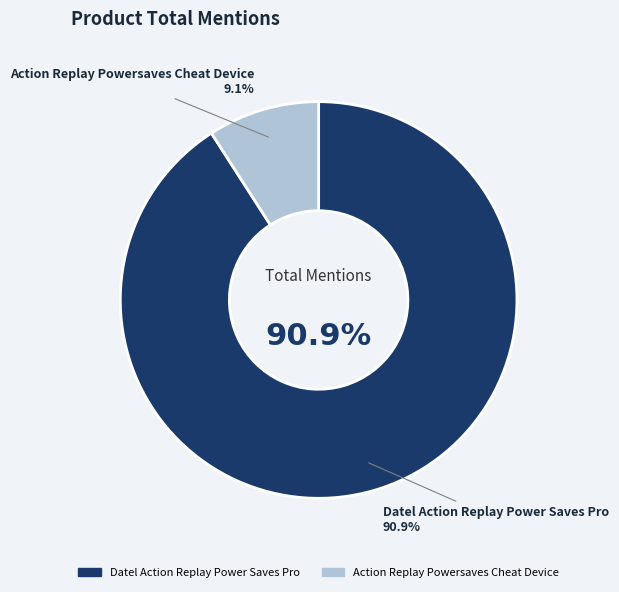

To the nearest percent, what percentage of the pie is Action Replay Powersaves Cheat Device?

9%